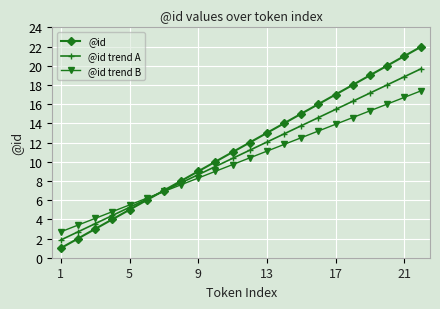

What is the value of the @id trend B point at the 22nd from the left?

17.4